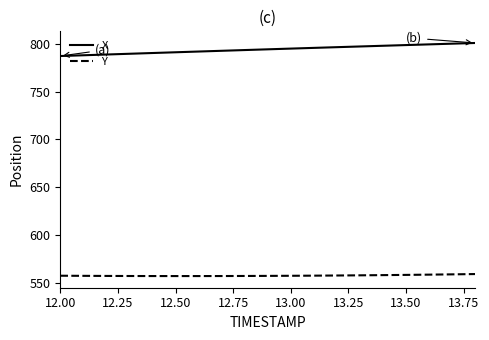

Rank the series by their average value, from highest to lowest.

X, Y